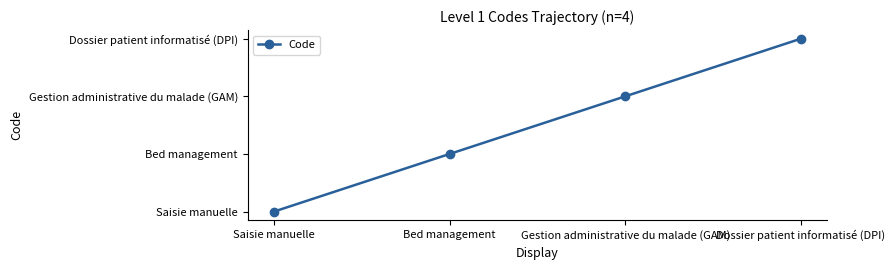

Reading left to right, extract all data points from this chart.

Saisie manuelle=1	Bed management=2	Gestion administrative du malade (GAM)=3	Dossier patient informatisé (DPI)=4